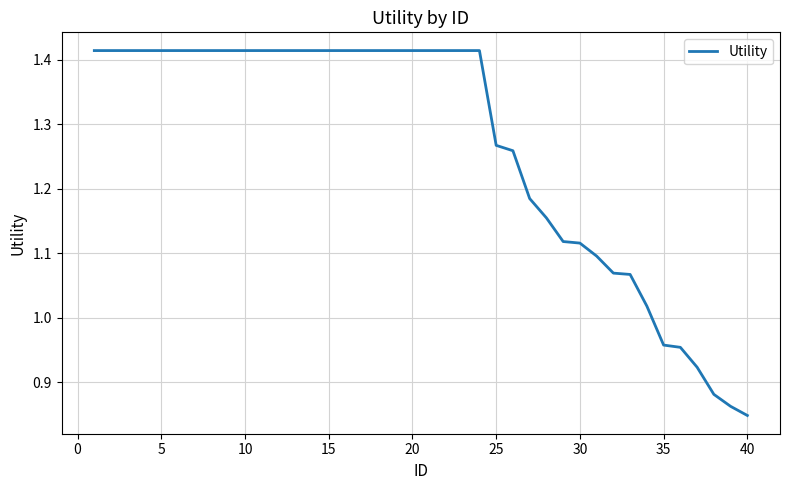

What is the difference between the maximum and minimum values?

0.6